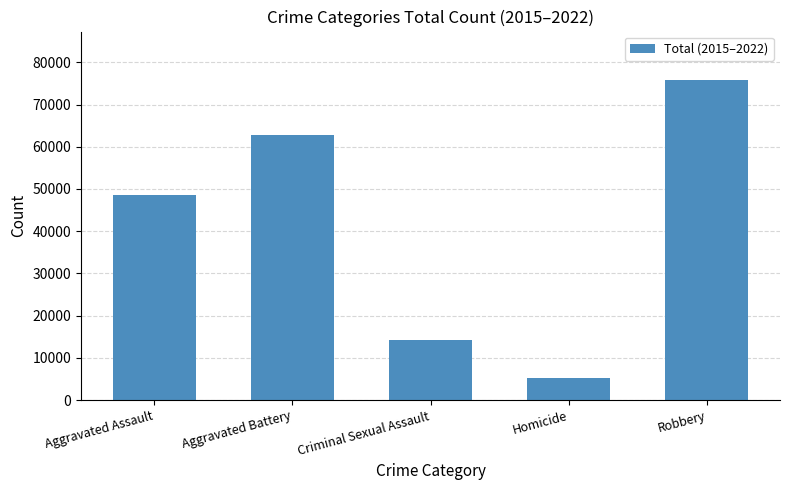

Rank the categories by value from lowest to highest.

Homicide, Criminal Sexual Assault, Aggravated Assault, Aggravated Battery, Robbery